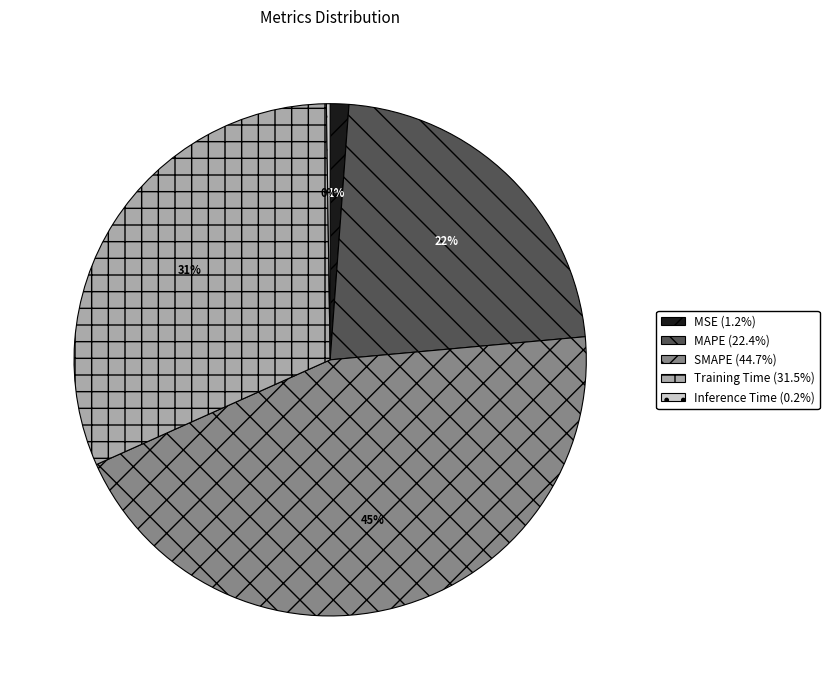

What is the ratio of the value at MAPE (22.4%) to the value at SMAPE (44.7%)?

0.5